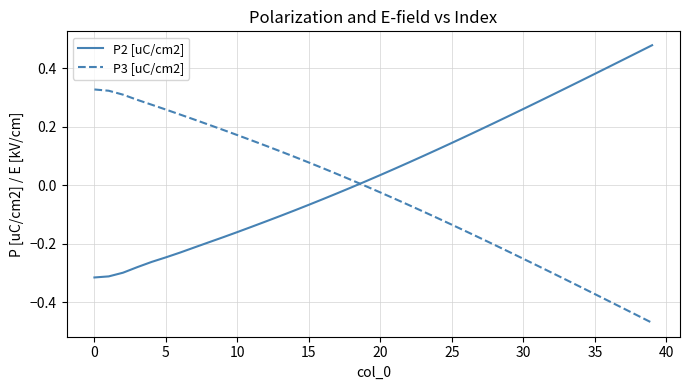

Rank the series by their average value, from lowest to highest.

P3 [uC/cm2], P2 [uC/cm2]